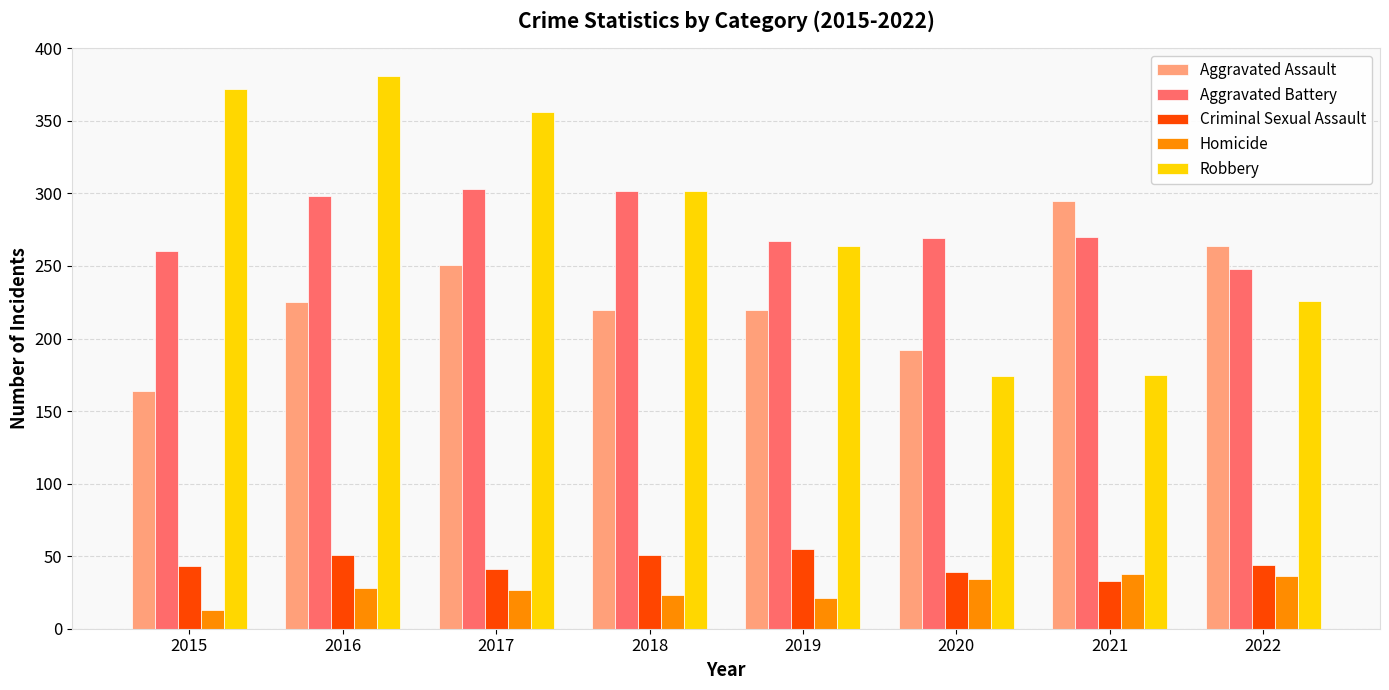

Which series has the largest range (max minus min)?

Robbery